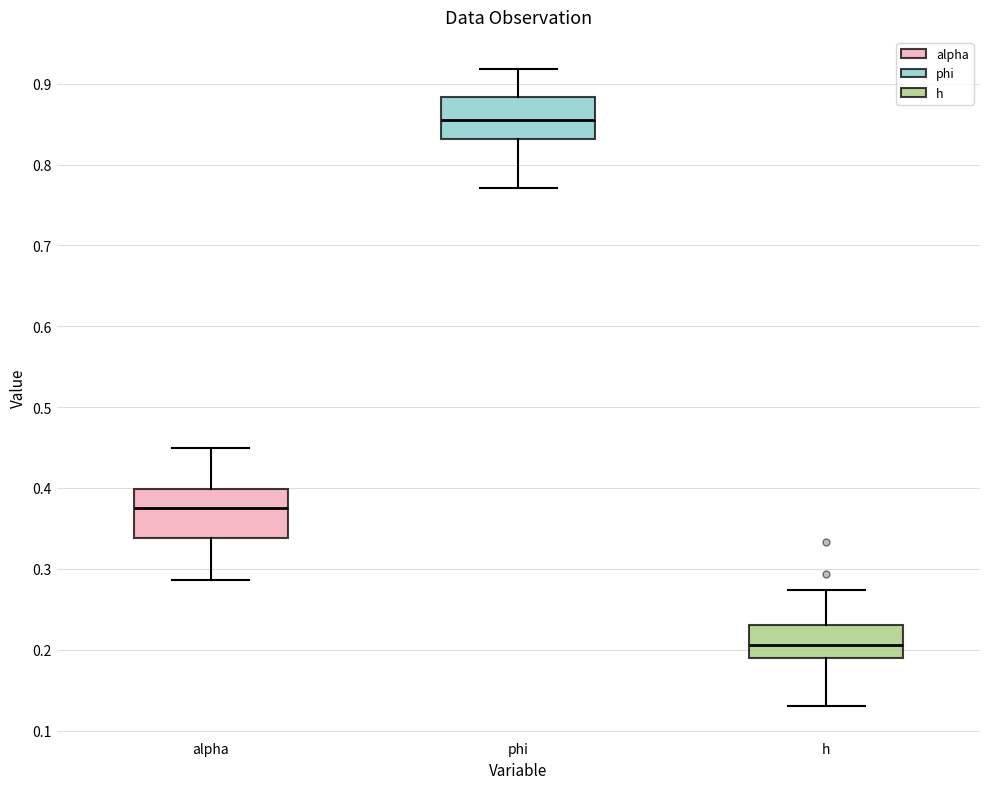

Reading left to right, transcribe this box plot: for each box, give where its median line is, the range the box spans, and where its two whiskers end, as read against the y-axis. The values are not printed on the chart, so give them approximately, as read against the axis.

alpha: median 0.37, box 0.34 to 0.40, whiskers 0.29 to 0.45
phi: median 0.85, box 0.83 to 0.88, whiskers 0.77 to 0.92
h: median 0.21, box 0.19 to 0.23, whiskers 0.13 to 0.27